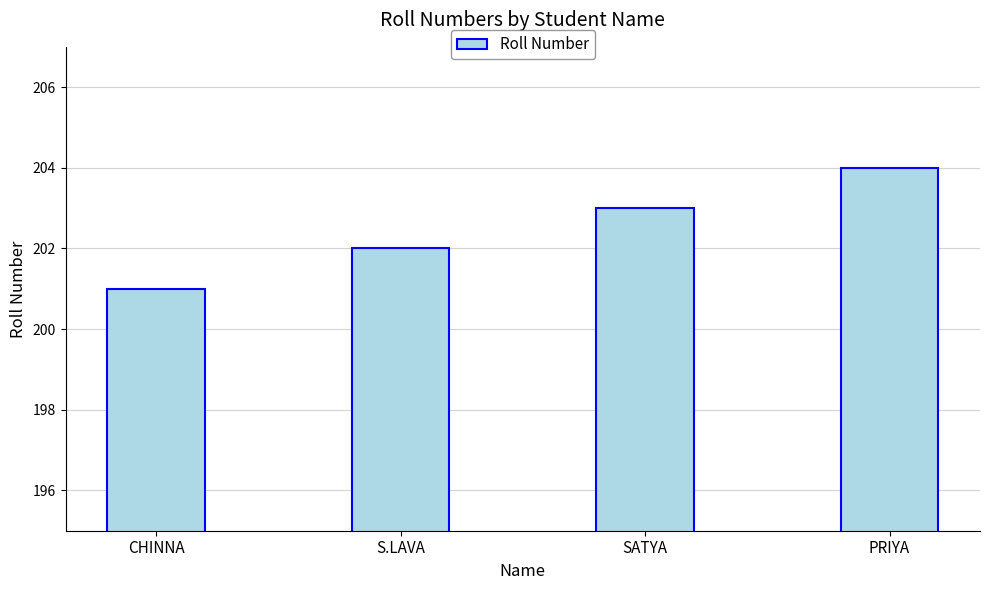

How many data points are less than 203?

2